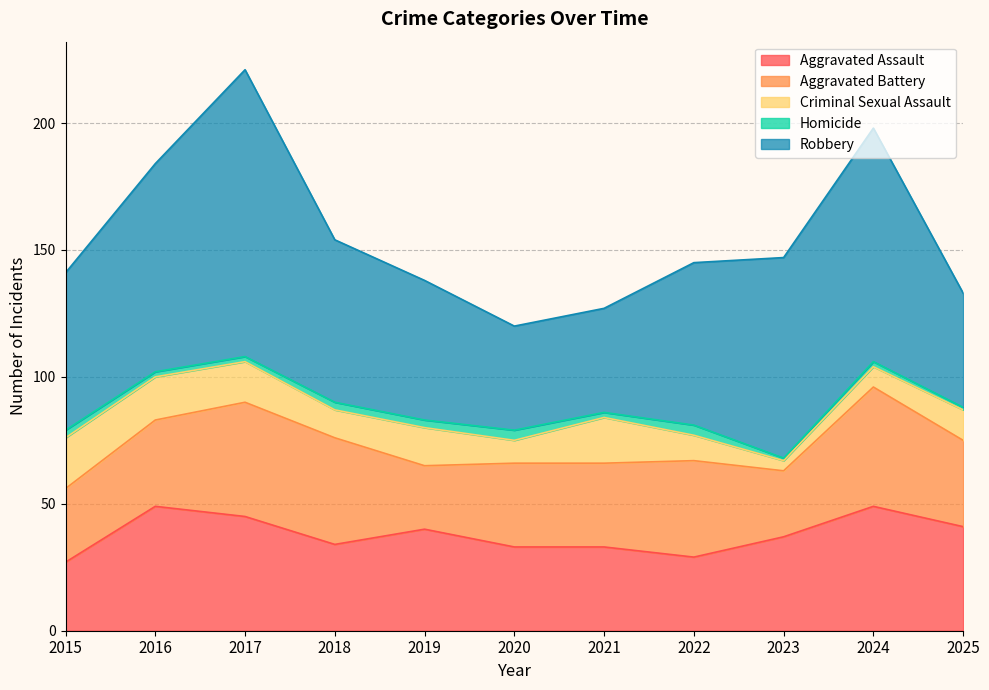

True or false: Aggravated Battery and Criminal Sexual Assault cross at least once.

False